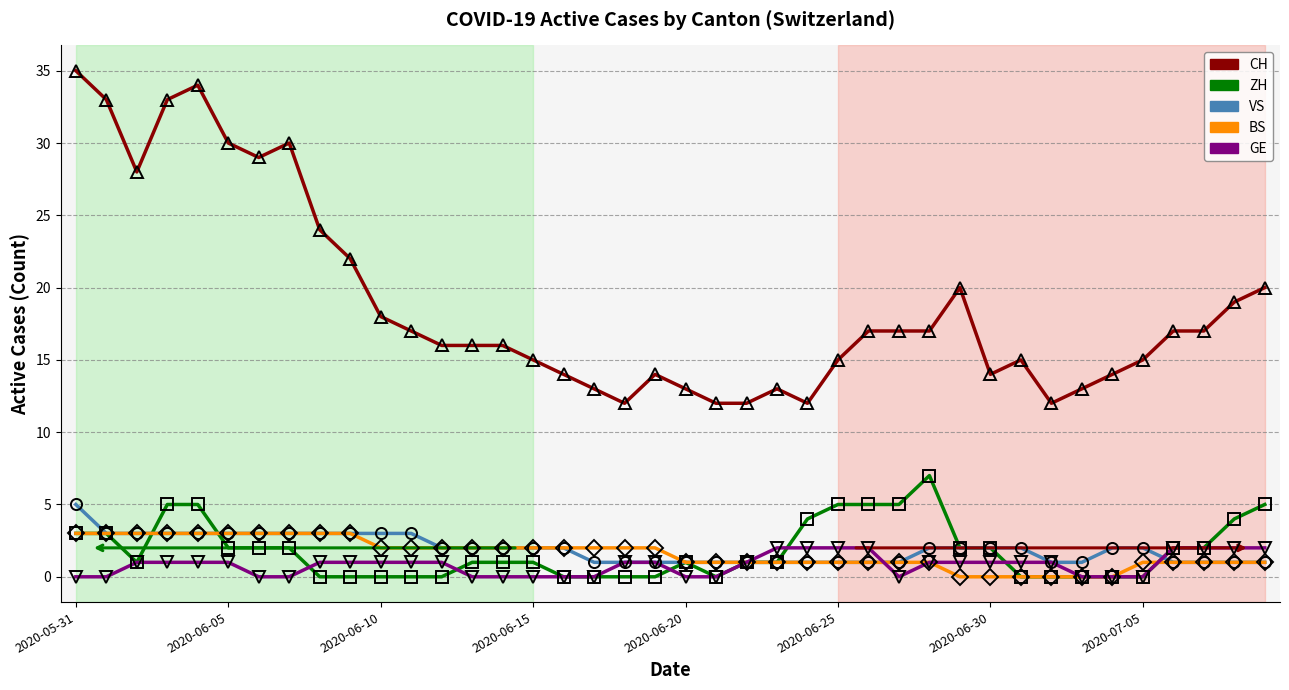

Count the number of categories in the chart.

40